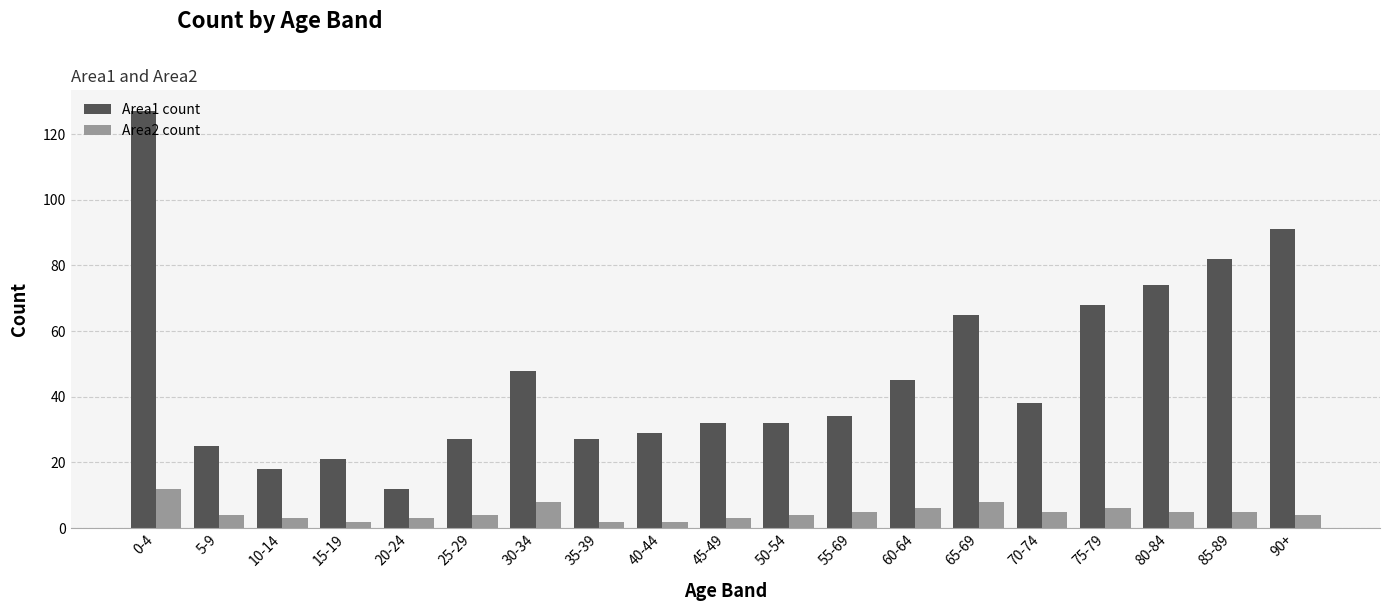

Which series has the widest spread of values?

Area1 count